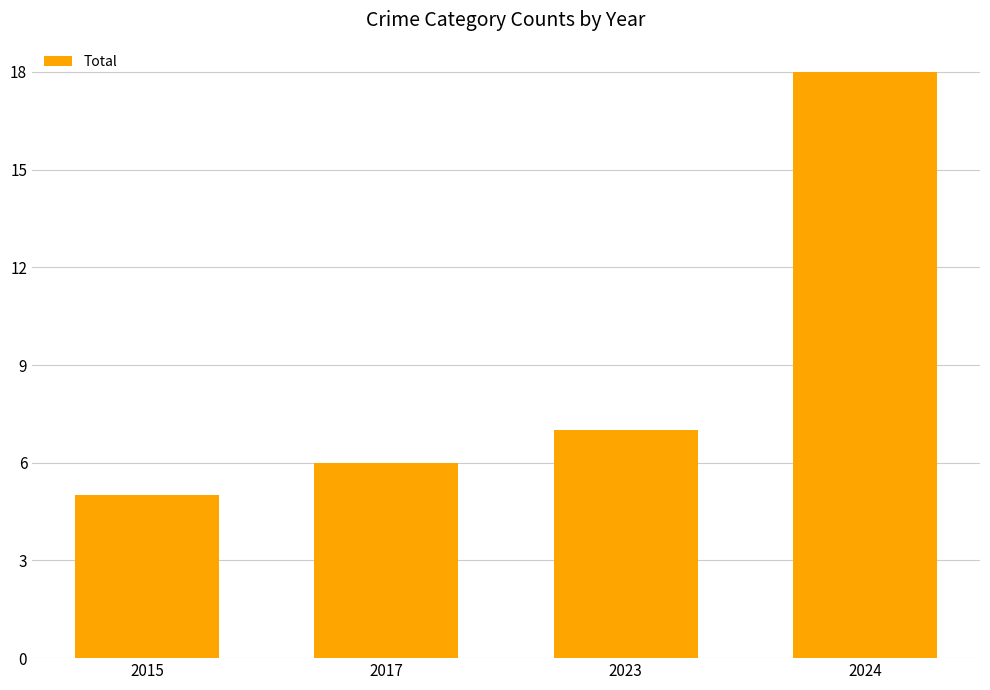

What is the minimum value shown in the chart?

5